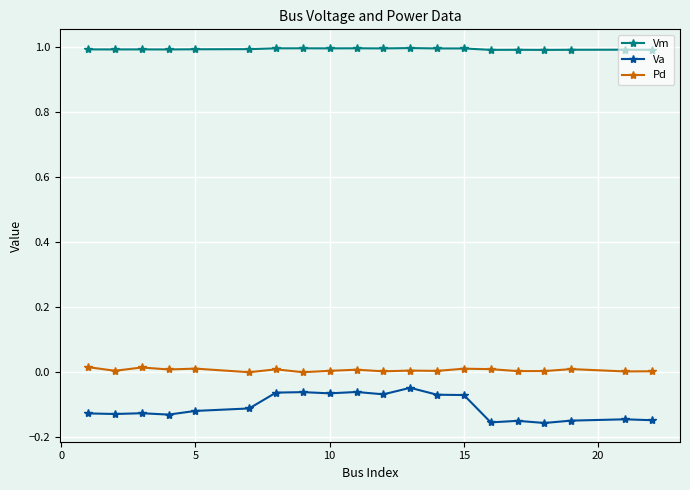

How many lines are shown in the chart?

3